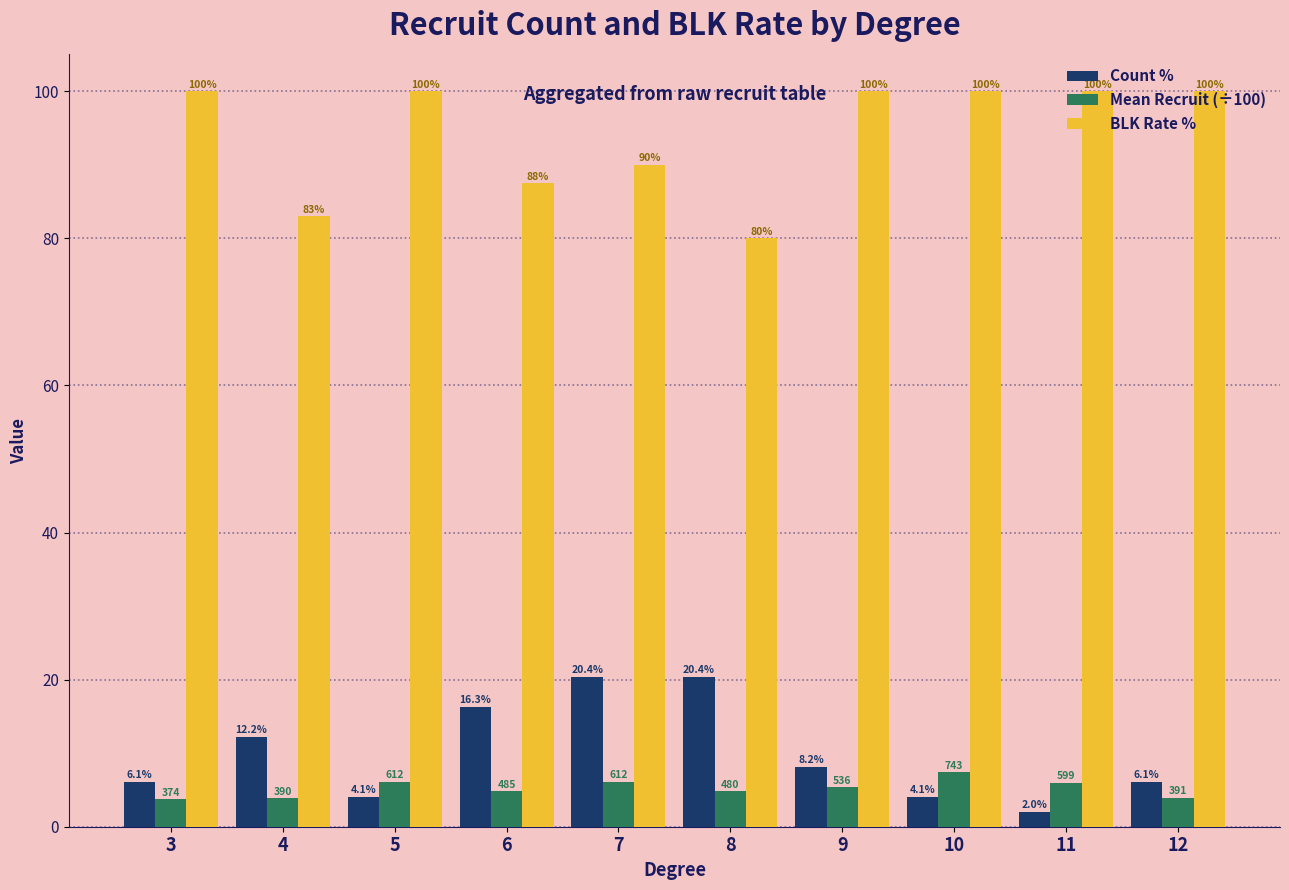

List the series in order of their peak value, lowest first.

Mean Recruit (÷100), Count %, BLK Rate %